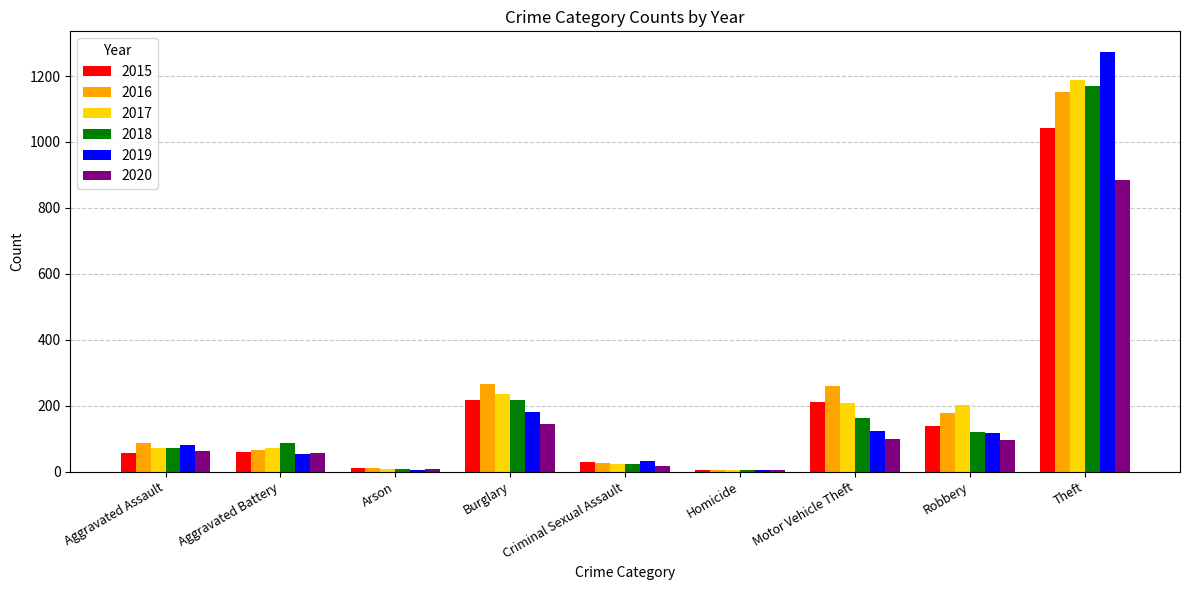

True or false: 2020 has a value of 39 at Motor Vehicle Theft.

False